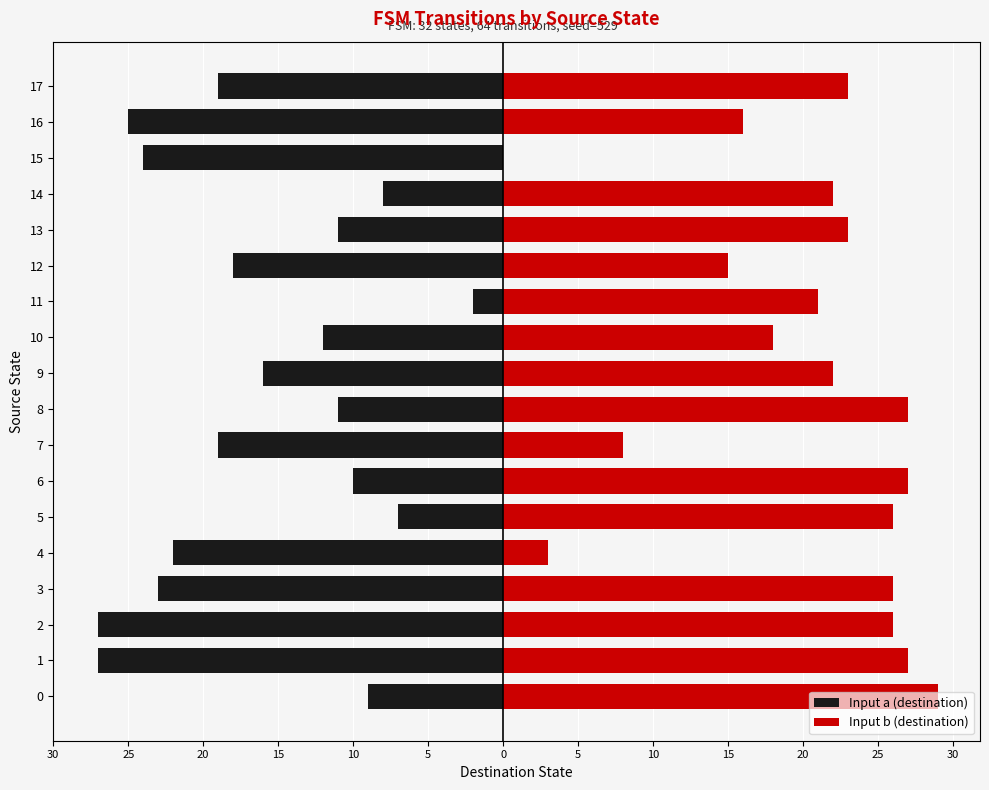

True or false: Input b (destination) has a value of 16 at 16.

True